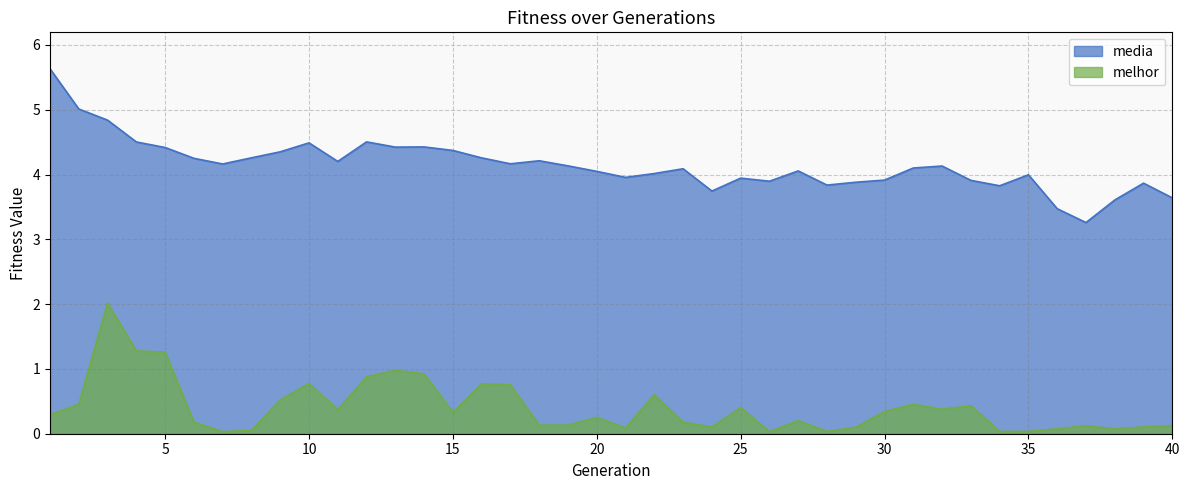

At which category does melhor reach its first local valley?

7